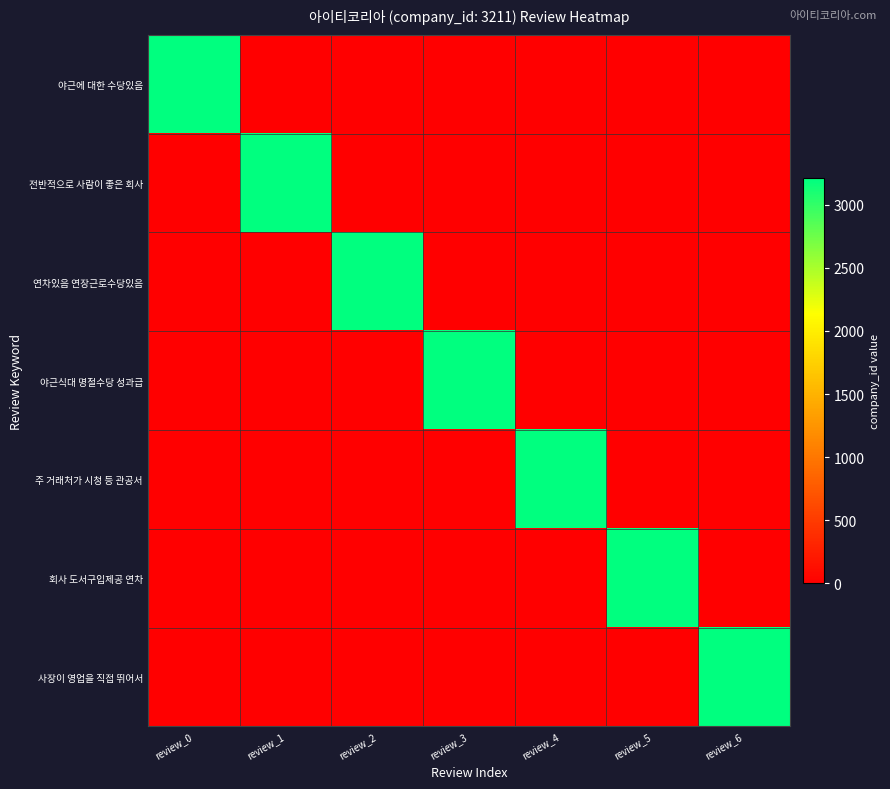

Which series changed the most between review_5 and review_6?

회사 도서구입제공 연차